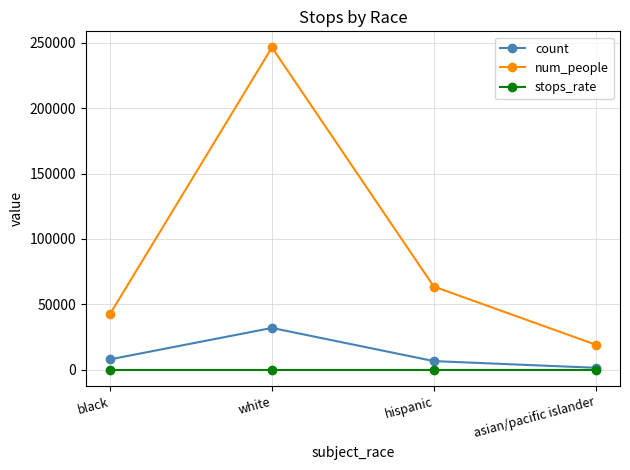

Where is the first local maximum for count?

white